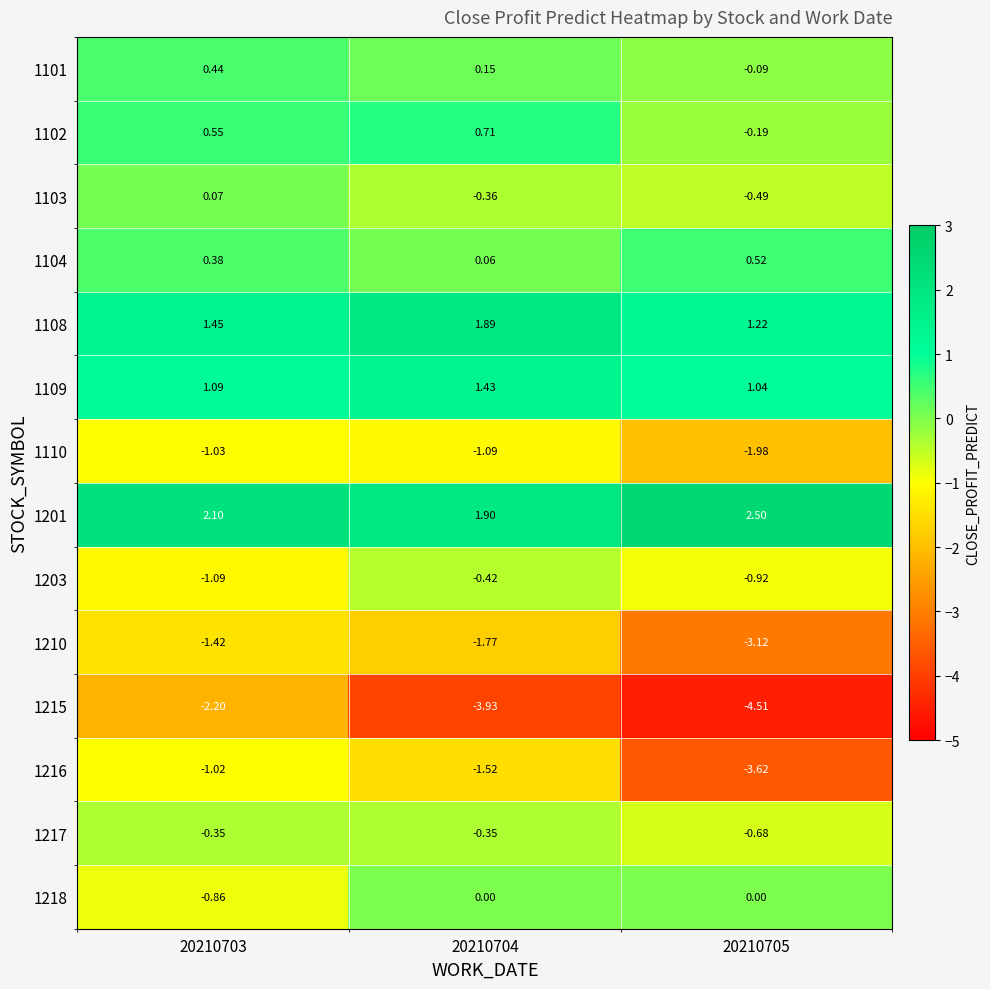

Is the value of 1218 at 20210703 greater than the value of 1102 at 20210703?

No